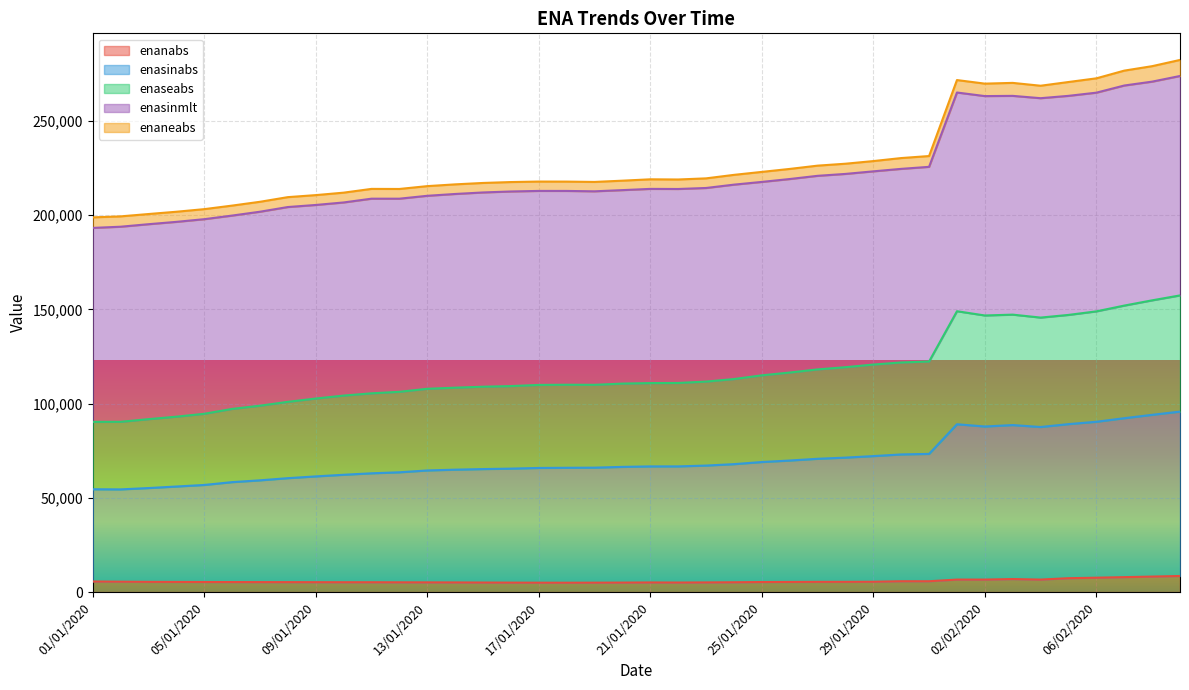

How many interior local peaks does the enasinabs series have?

3